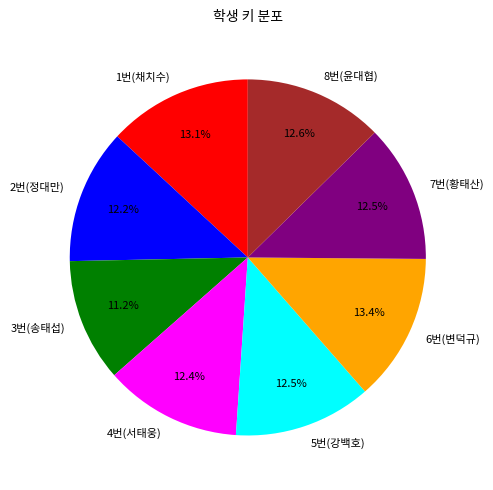

Which category has the smallest portion of the pie?

3번(송태섭)